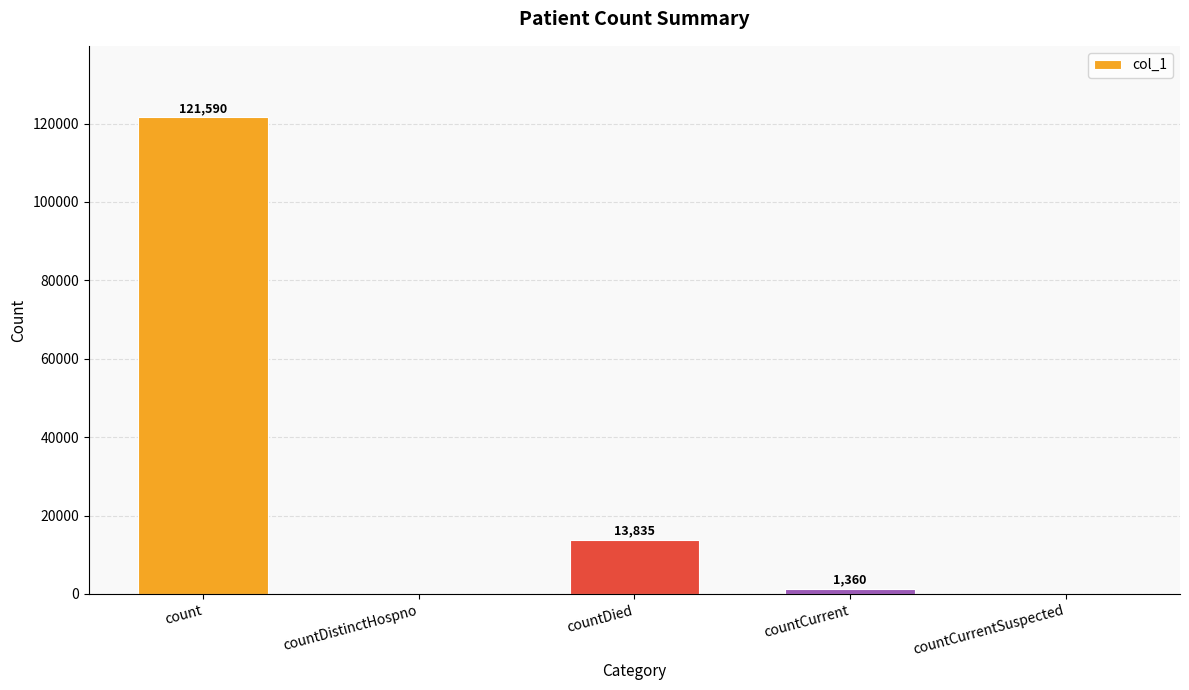

The chart shows a value of 0 at countCurrentSuspected. True or false?

True